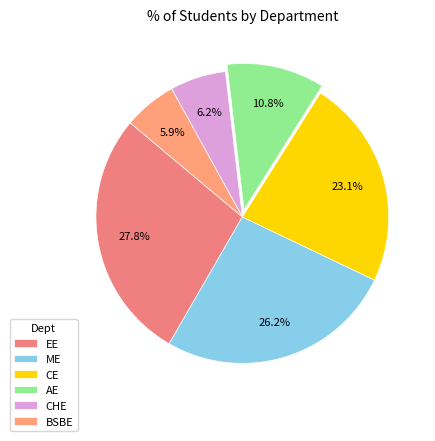

How many slices are in this pie chart?

6